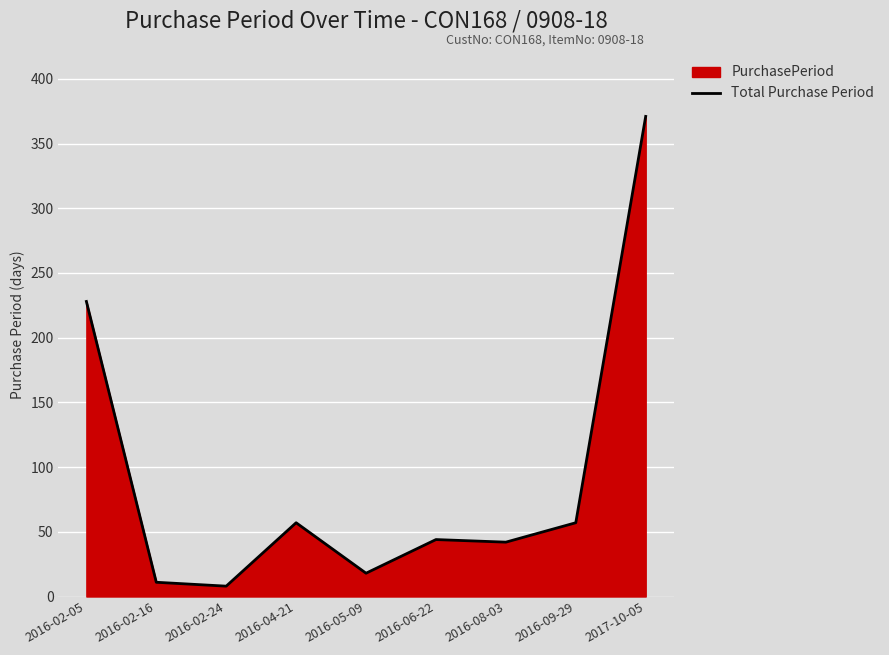

True or false: the data has more than 2 interior local peaks.

False